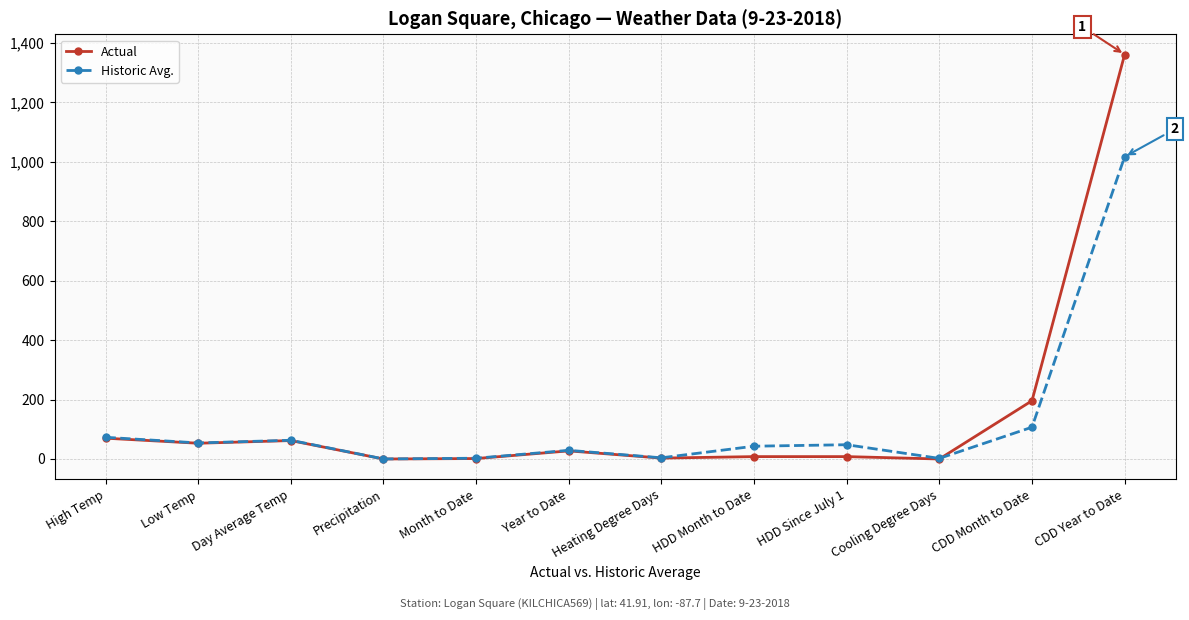

What is the value of the Actual point at the 12th from the left?

1361.0